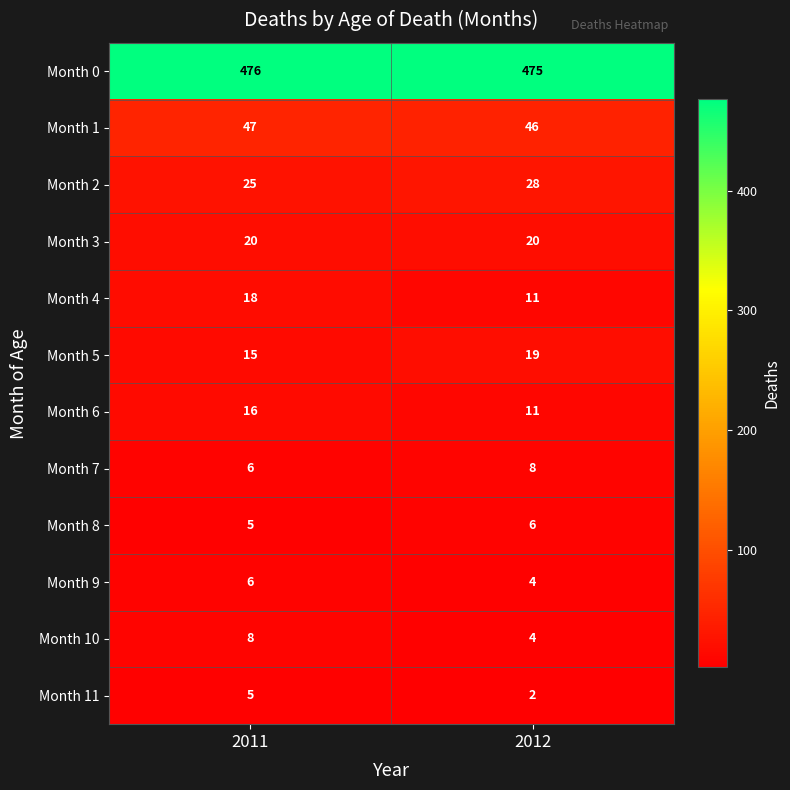

Where is Month 7 nearest to the value 7?

2011